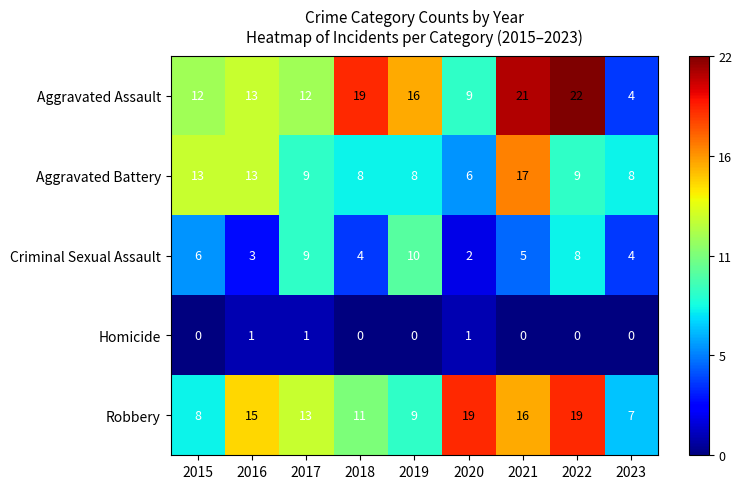

What is the difference between the Aggravated Battery values at 2023 and 2015?

5